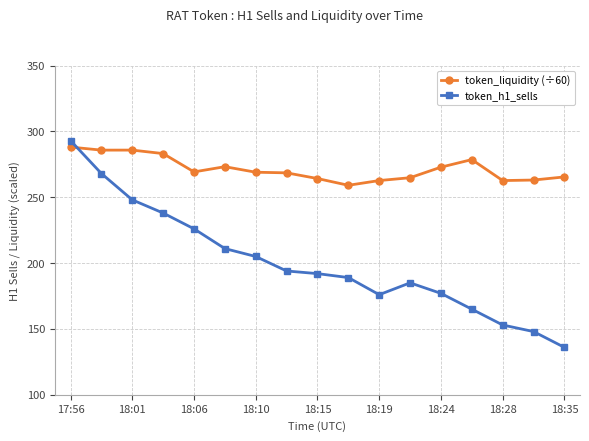

Which series has the widest spread of values?

token_h1_sells